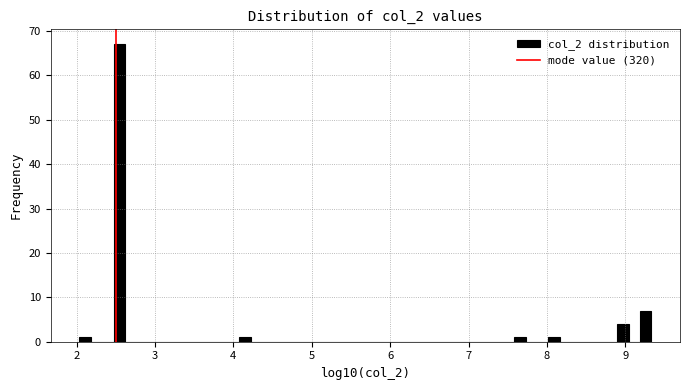

Read against the x-axis, roughly where is the centre of the tallest bar?

2.5